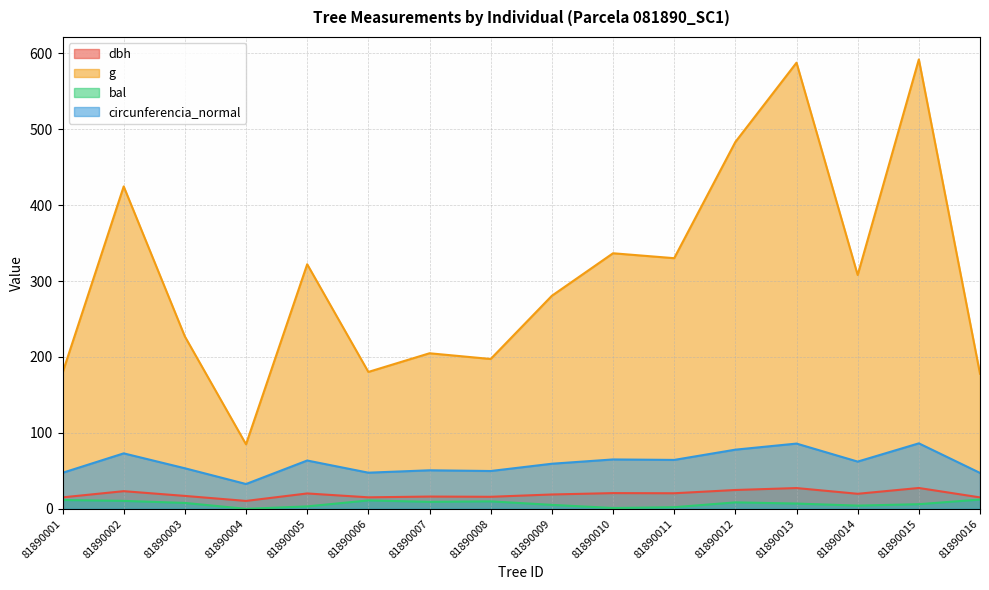

How many lines are shown in the chart?

4